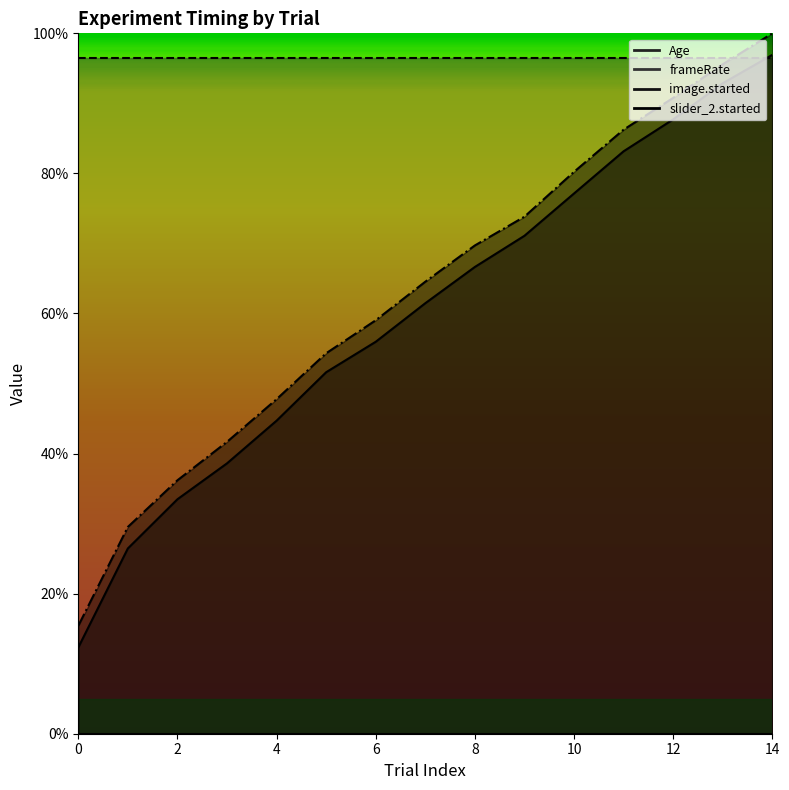

True or false: image.started has a value of 144.2 at 14.

False